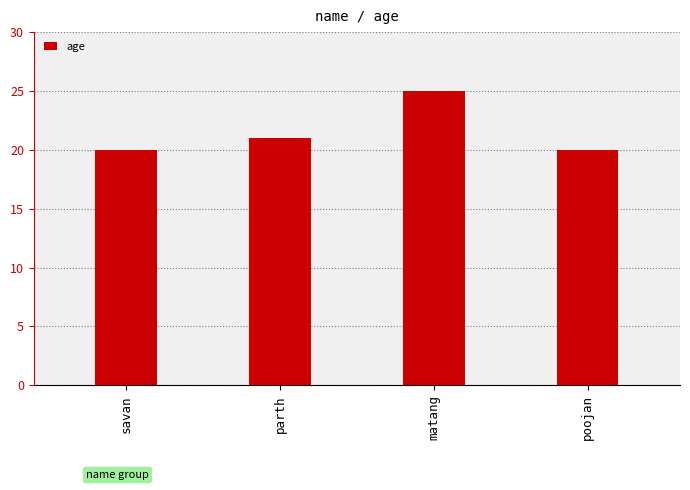

How many bars are there in total?

4